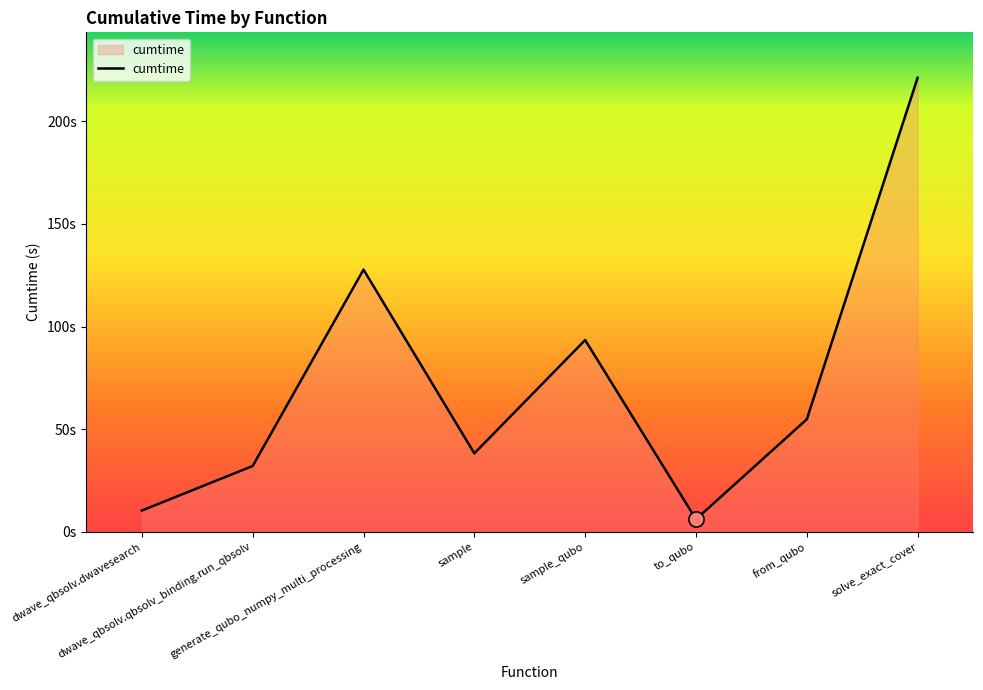

Is this an area chart (filled region under the line)?

Yes